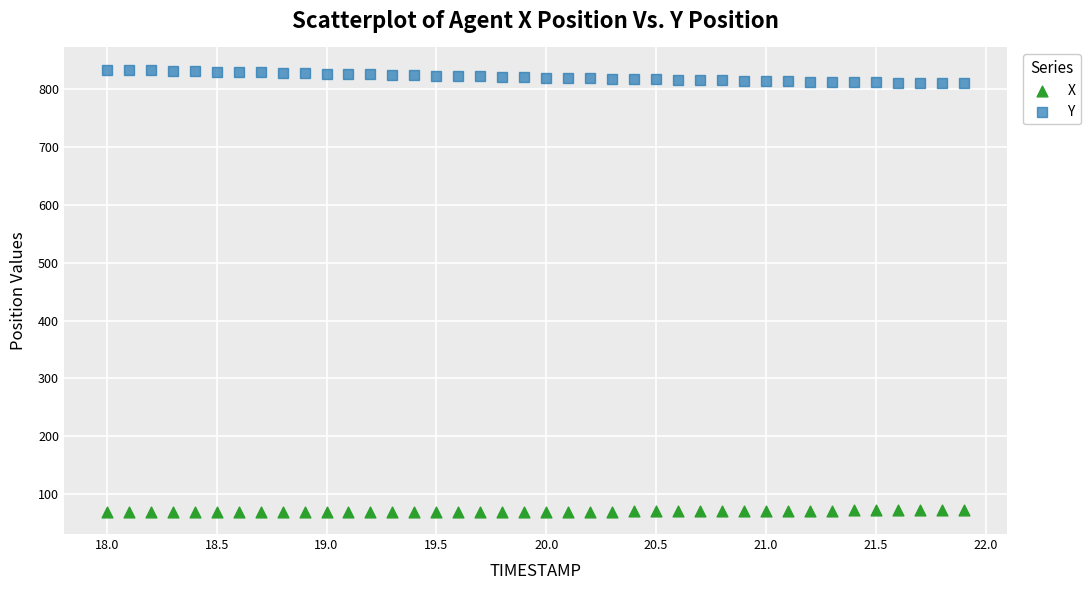

Which series reaches the minimum Y coordinate?

X